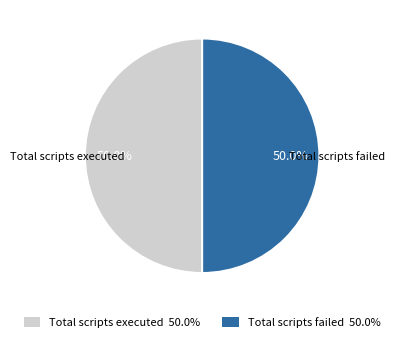

How many slices are in this pie chart?

2